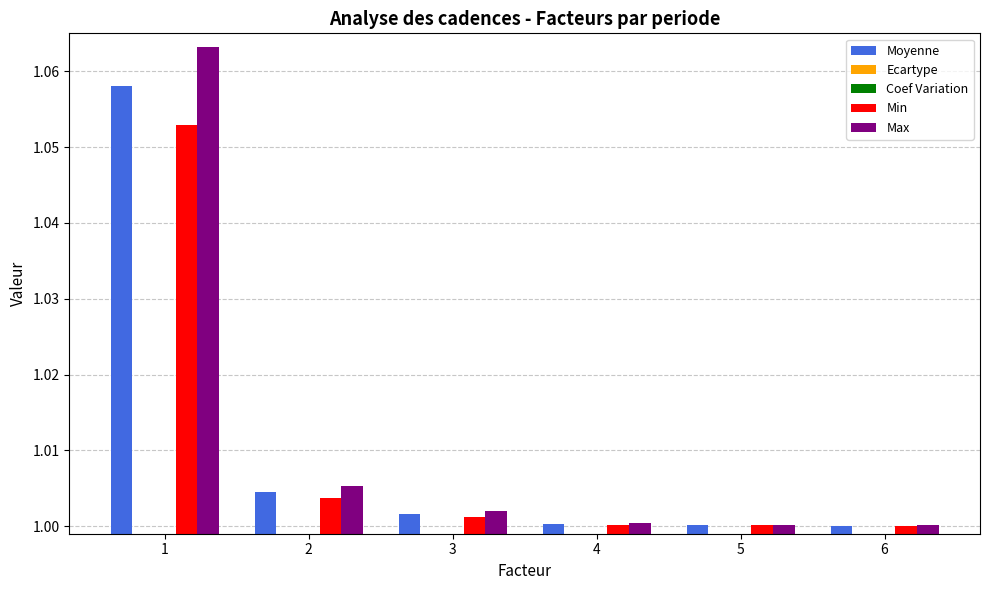

What are all the series names shown in the legend?

Moyenne, Ecartype, Coef Variation, Min, Max